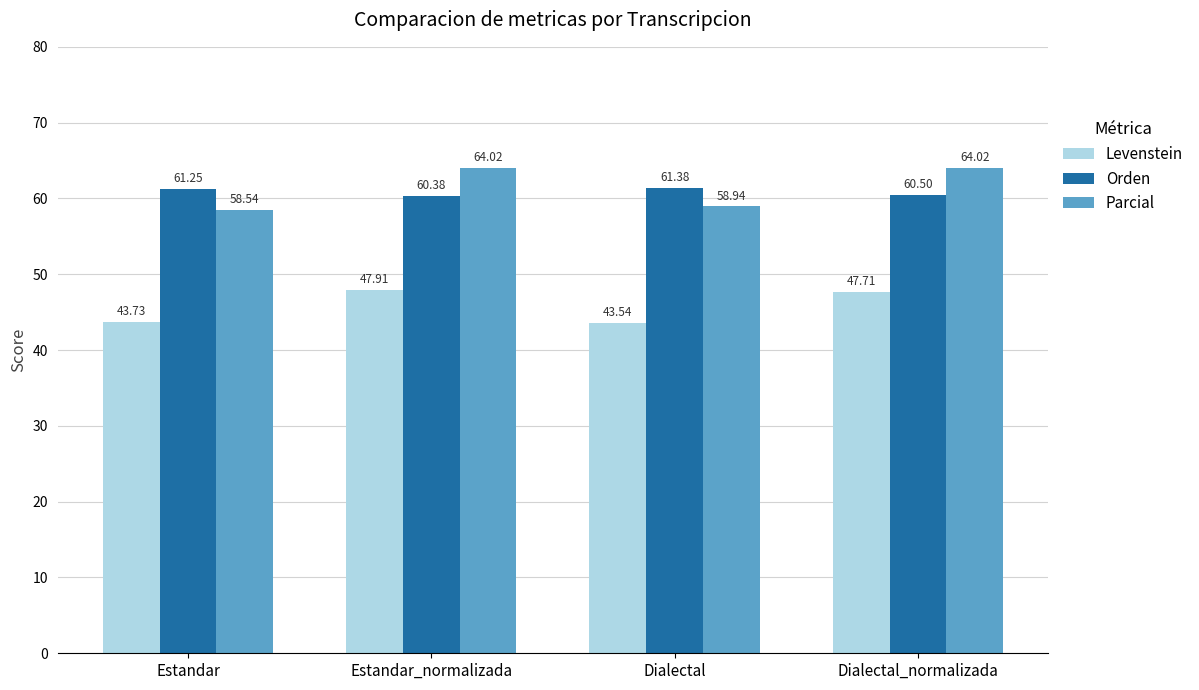

At which category is the sum across all series the highest?

Estandar_normalizada